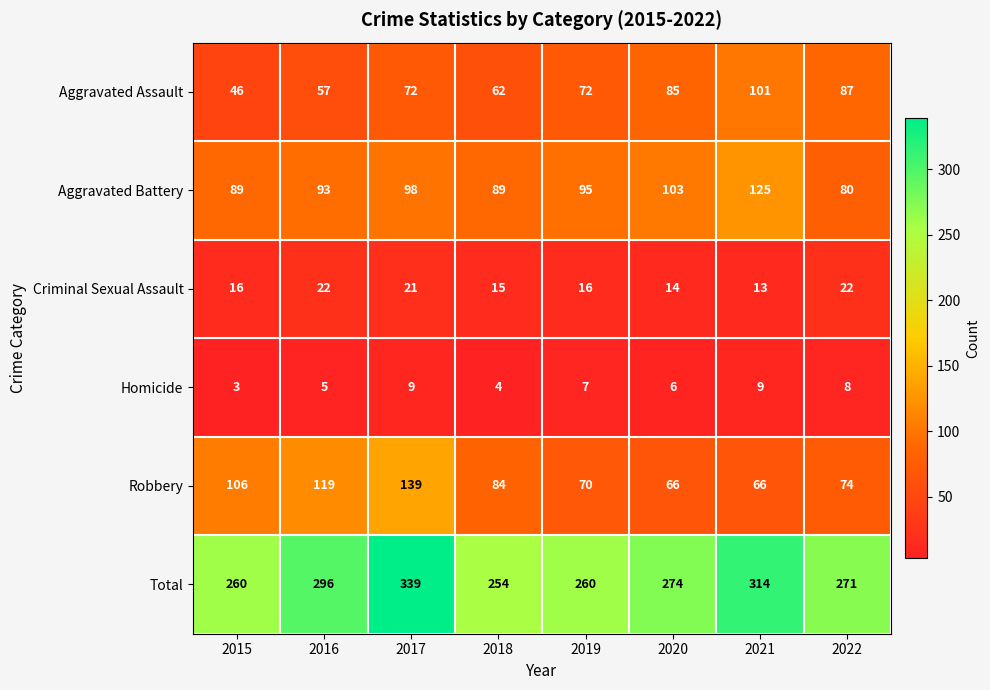

What is the difference between the maximum and minimum values in the Total series?

85